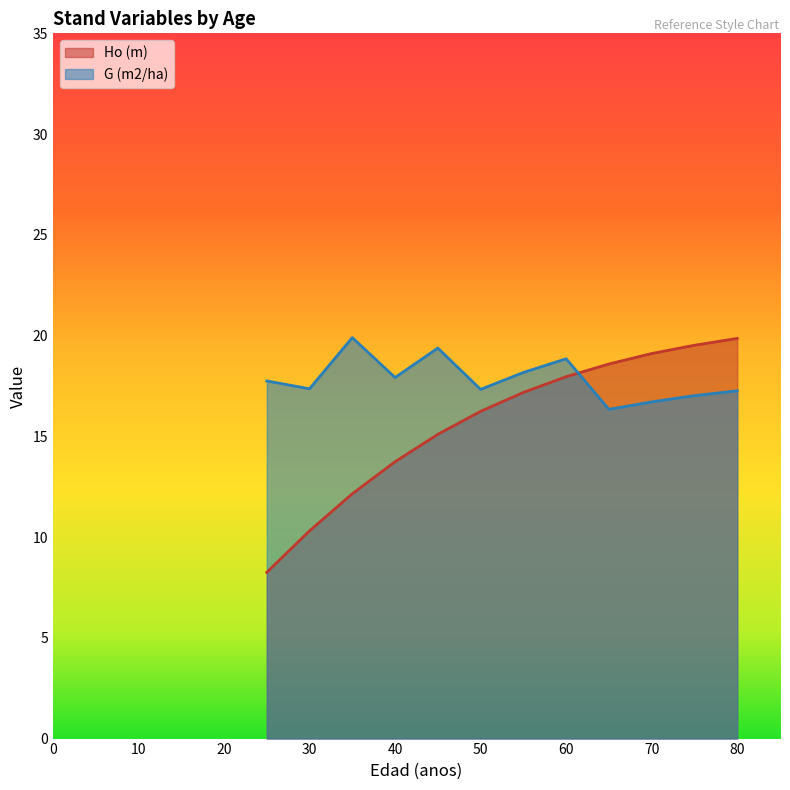

At which category does G (m2/ha) reach its first local peak?

35